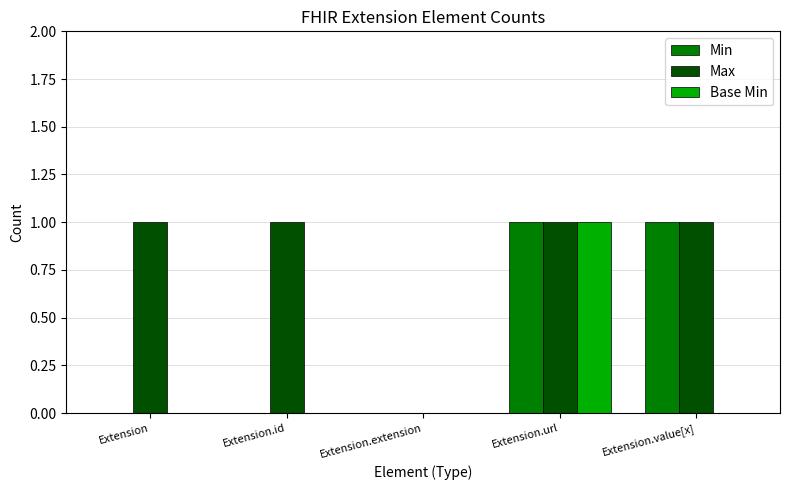

True or false: Base Min has a value of 2 at Extension.url.

False